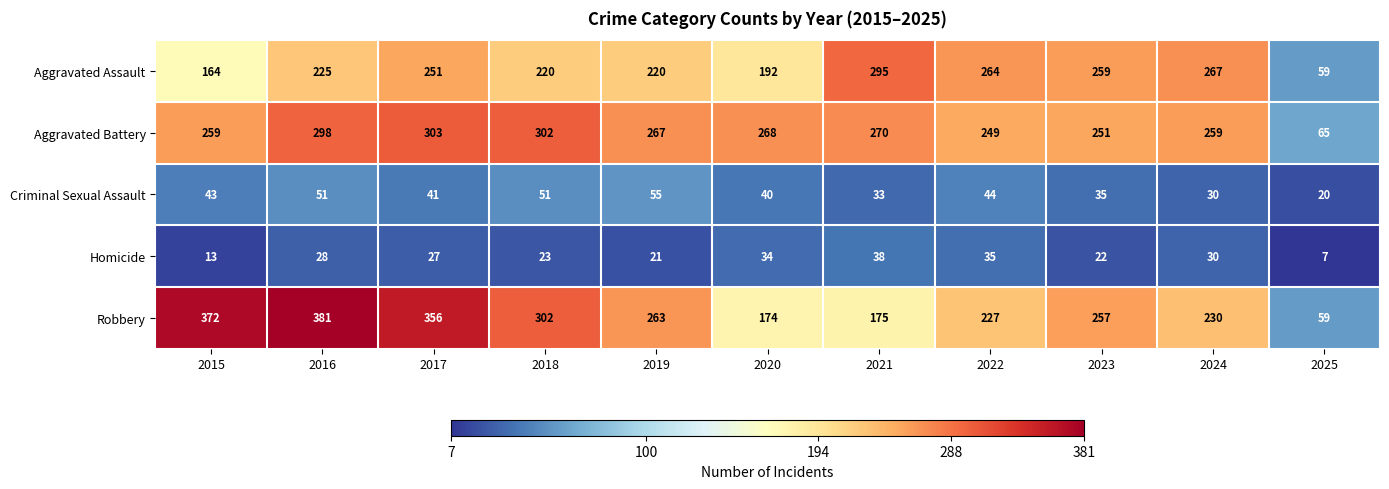

At which category is the sum across all series the highest?

2016